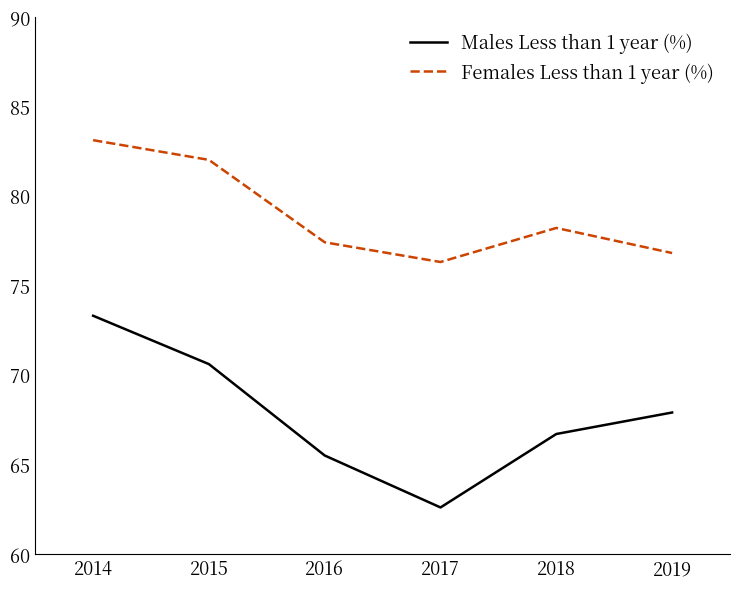

What is the difference between the Females Less than 1 year (%) values at 2018 and 2016?

0.8